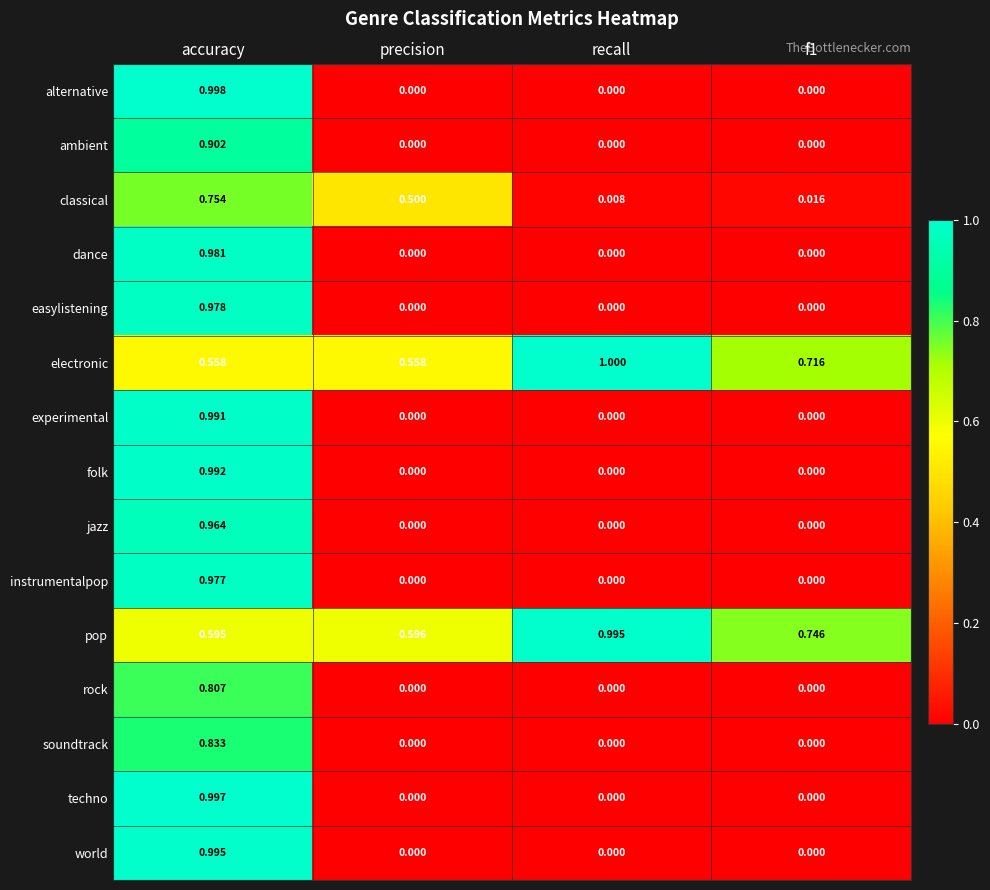

At which label does alternative reach its peak?

accuracy